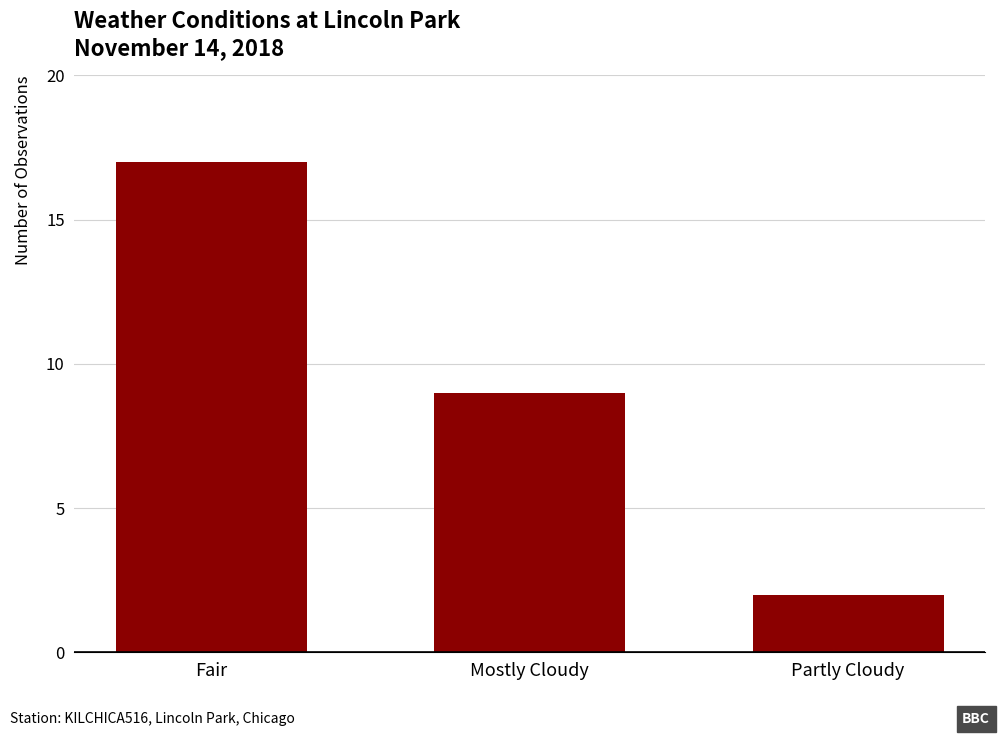

List the labels in order of value, largest first.

Fair, Mostly Cloudy, Partly Cloudy